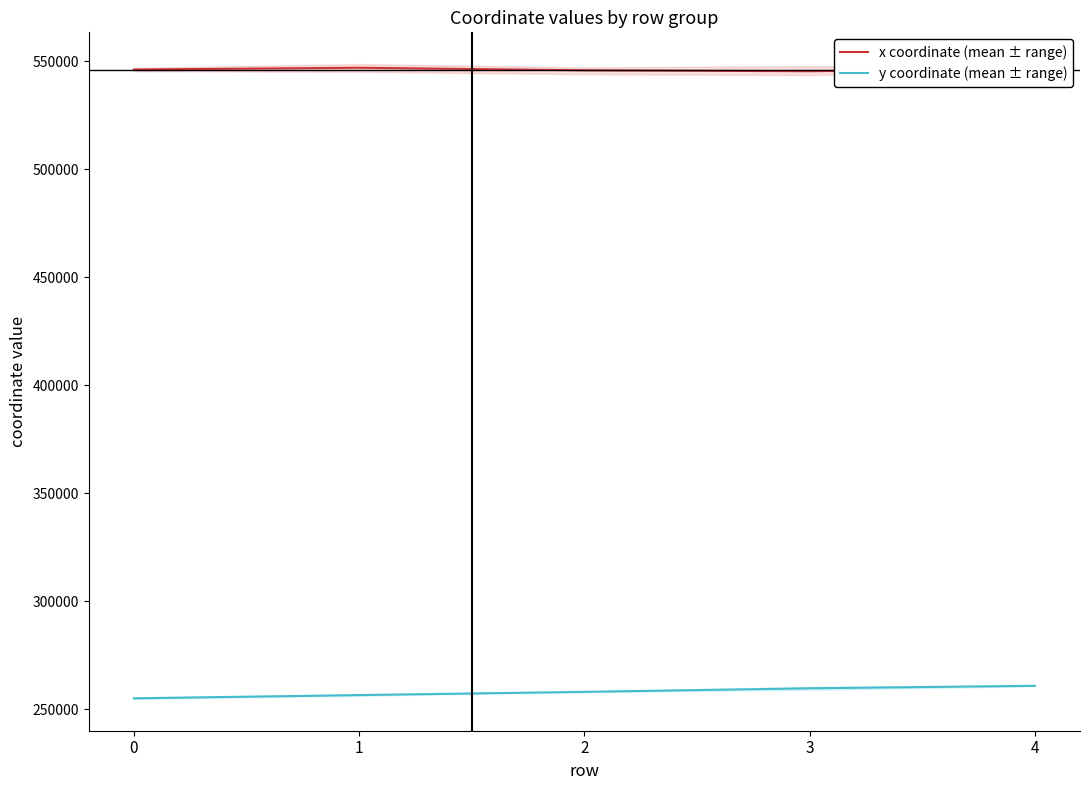

Which series has the largest range (max minus min)?

y coordinate (mean ± range)